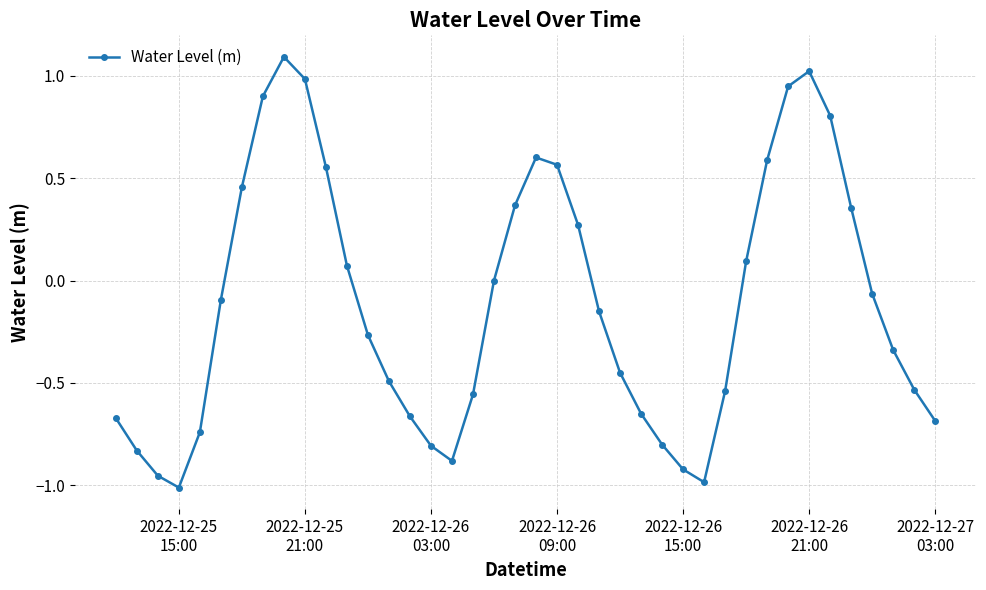

How many points are higher than both their immediate neighbors (excluding endpoints)?

3